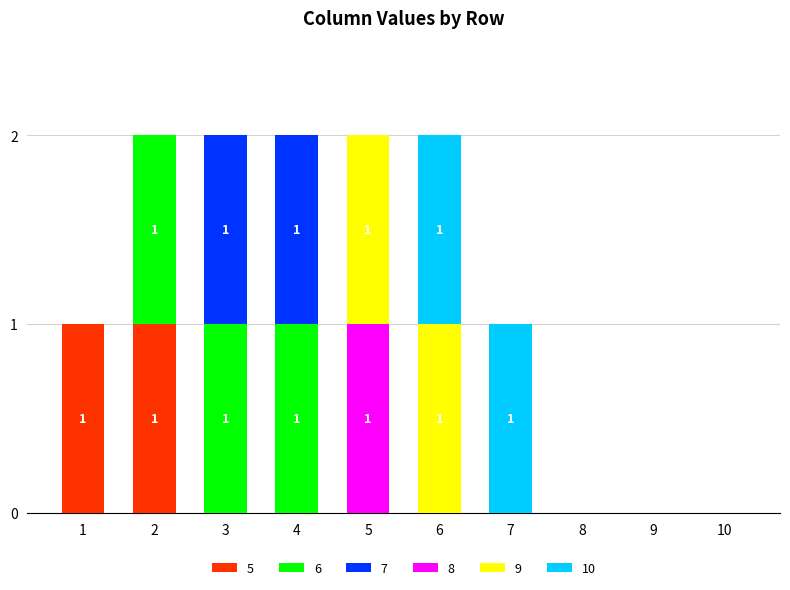

Is it true that 5 equals 1 at 2?

True